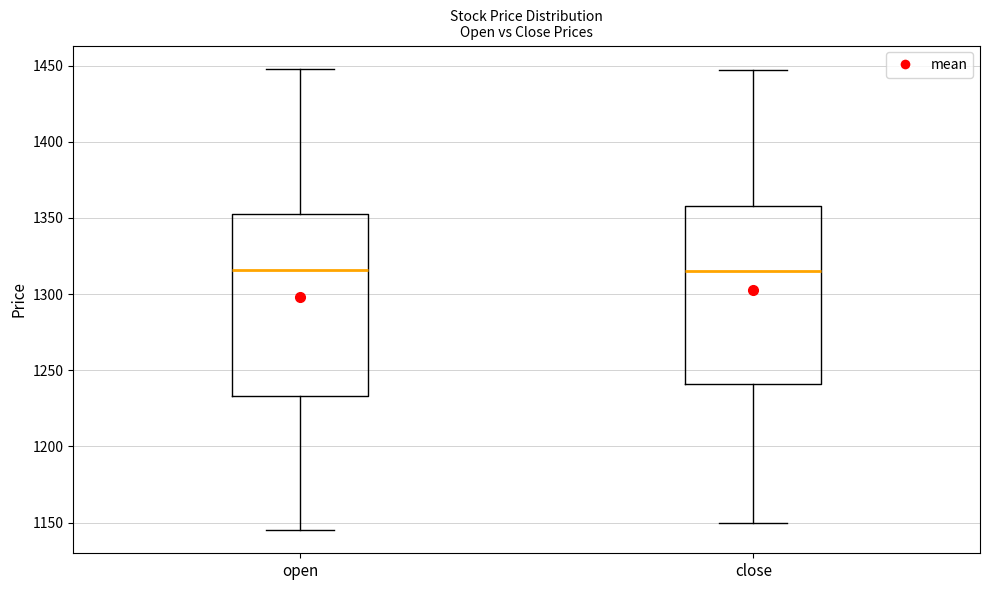

Reading left to right, read every box against the y-axis: the position of its median line, the range the box covers, and the ends of its whiskers. The values are not printed on the chart, so give them approximately, as read against the axis.

open: median 1315, box 1235 to 1355, whiskers 1145 to 1450
close: median 1315, box 1240 to 1360, whiskers 1150 to 1445